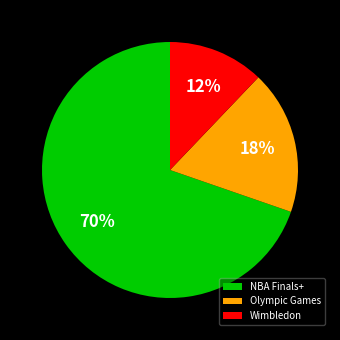

The Wimbledon slice represents 12% of the pie. True or false?

True